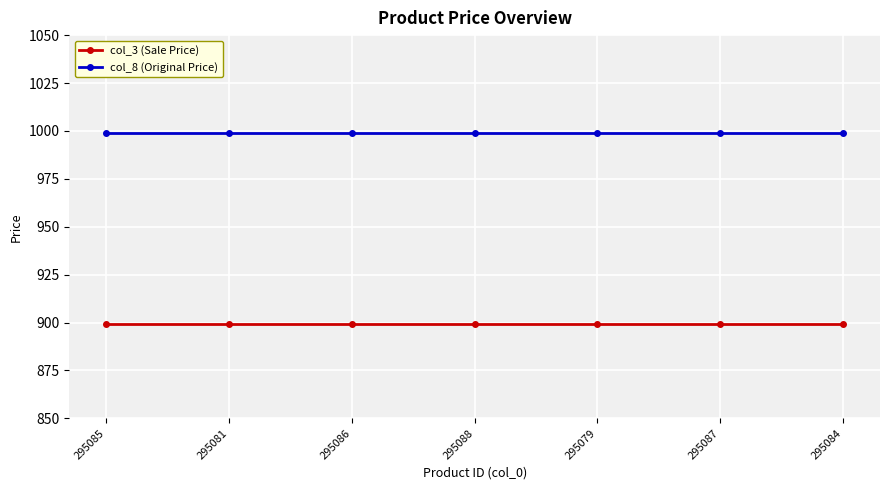

What position from the right is 295087?

2